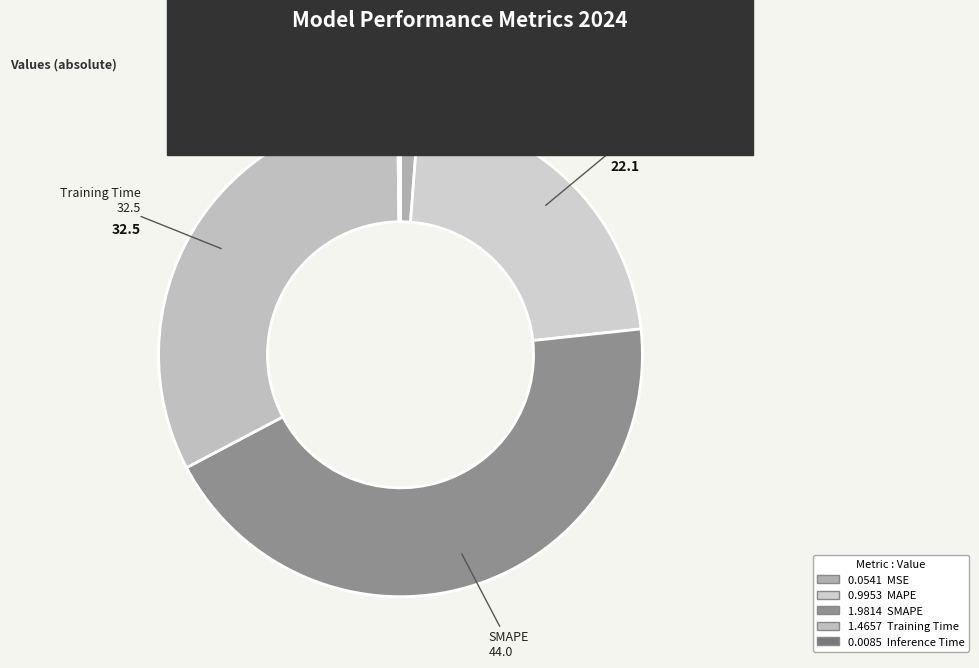

Is the sum of SMAPE and MAPE greater than half?

Yes